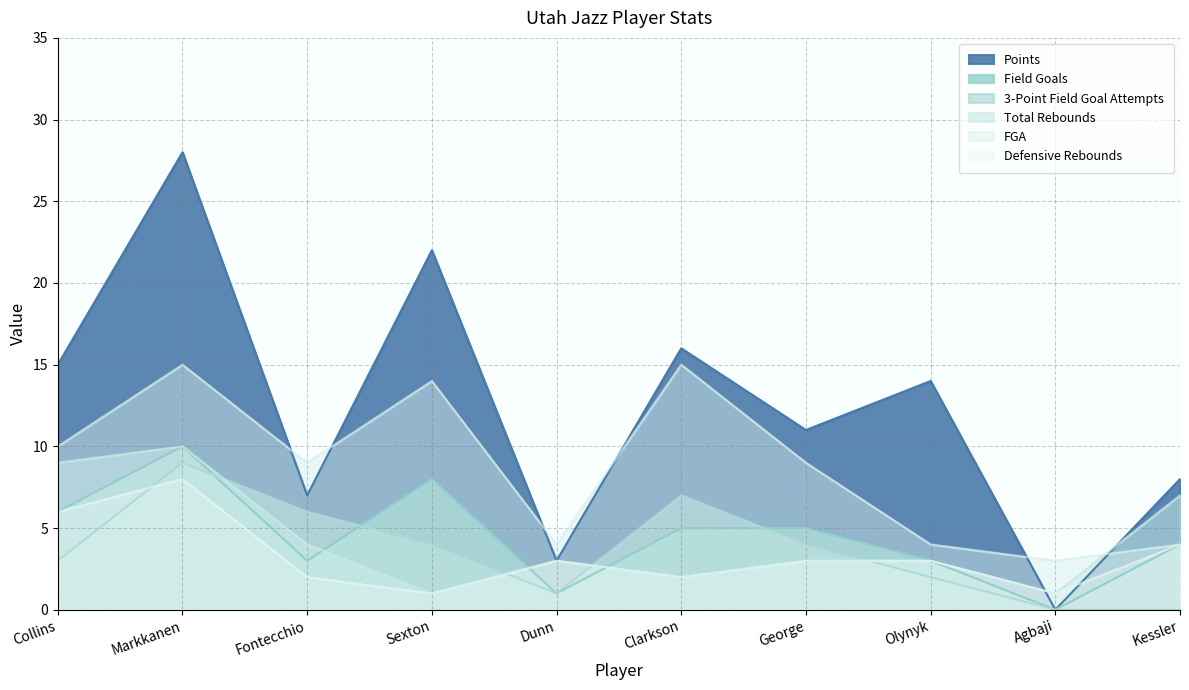

At which label is FGA closest to 9?

Fontecchio